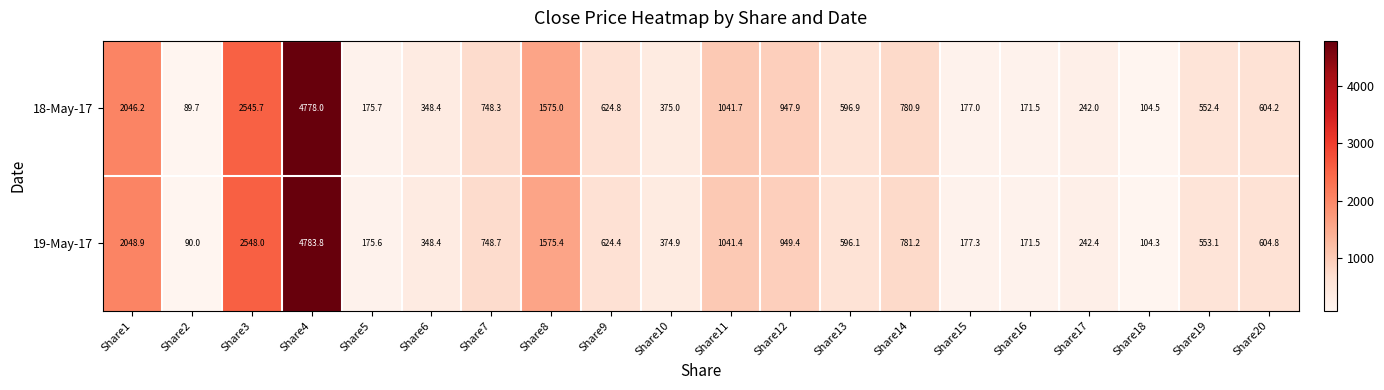

What is the spread (max minus min) of values at Share11?

0.3